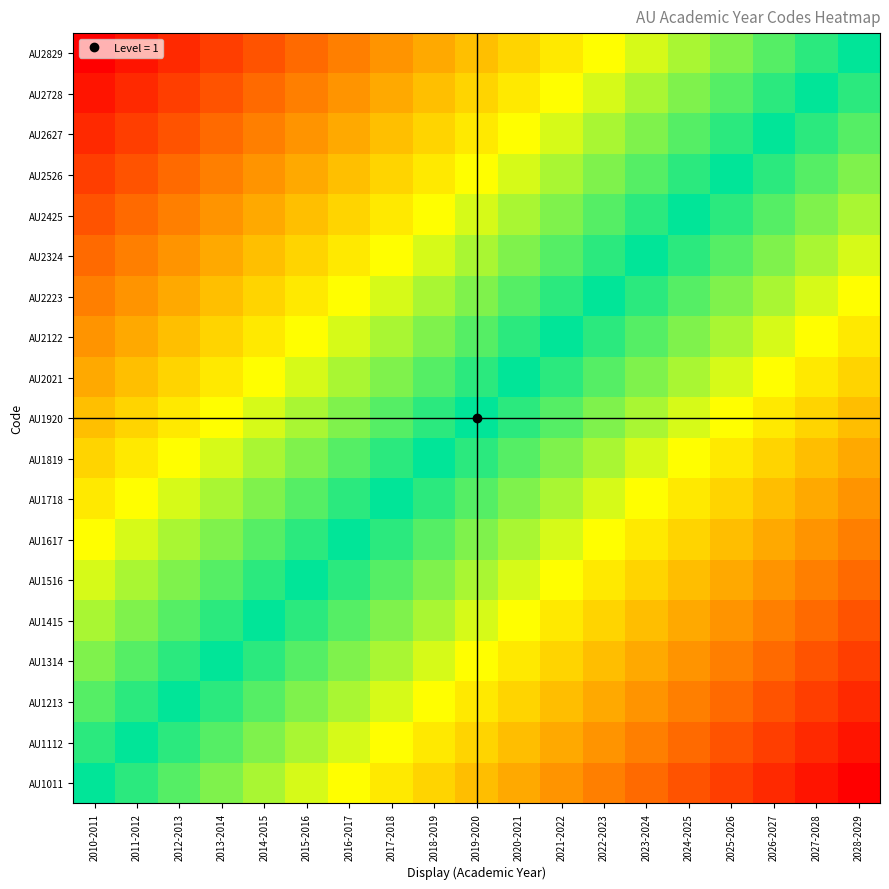

What is the total value across all series at 2022-2023?

57